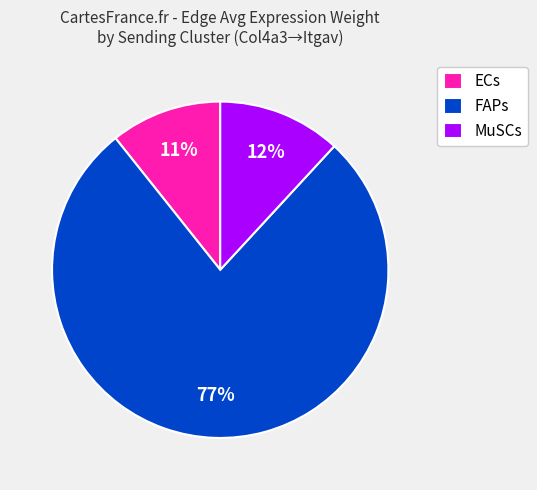

Which category has the biggest portion of the pie?

FAPs